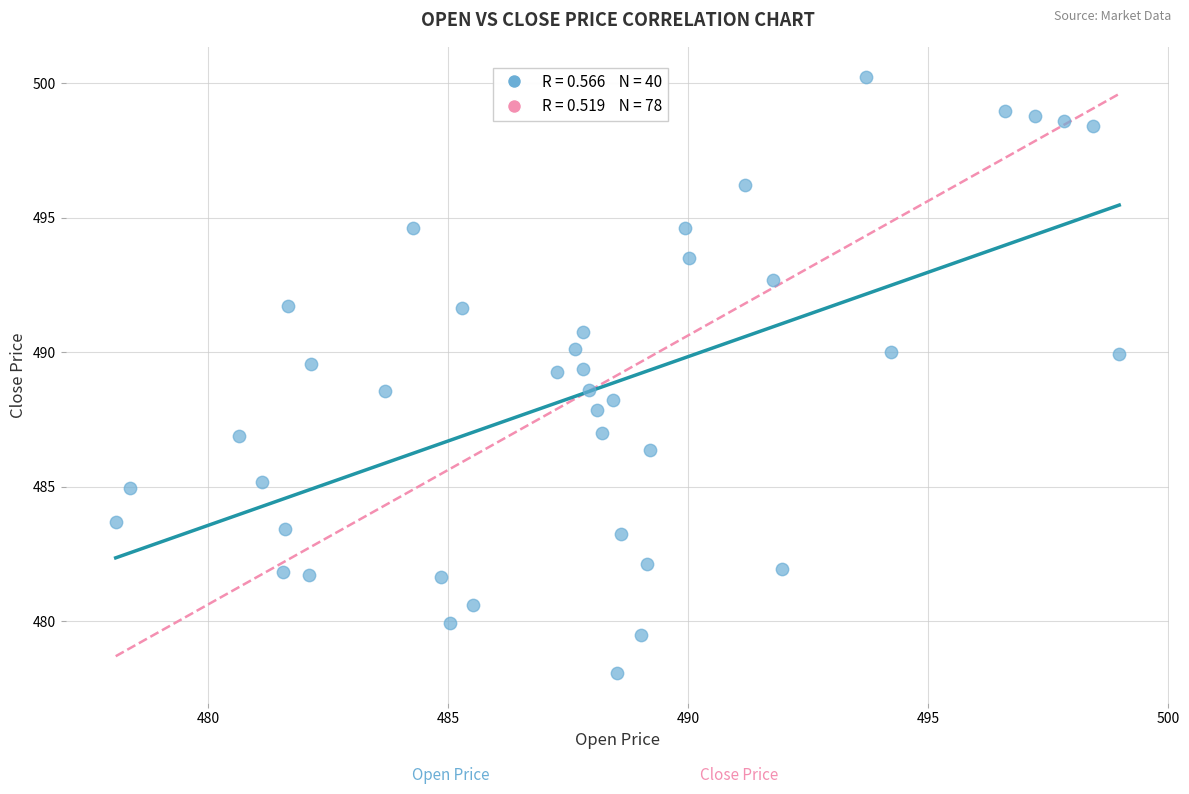

What is the range of X values (max minus min)?

20.9